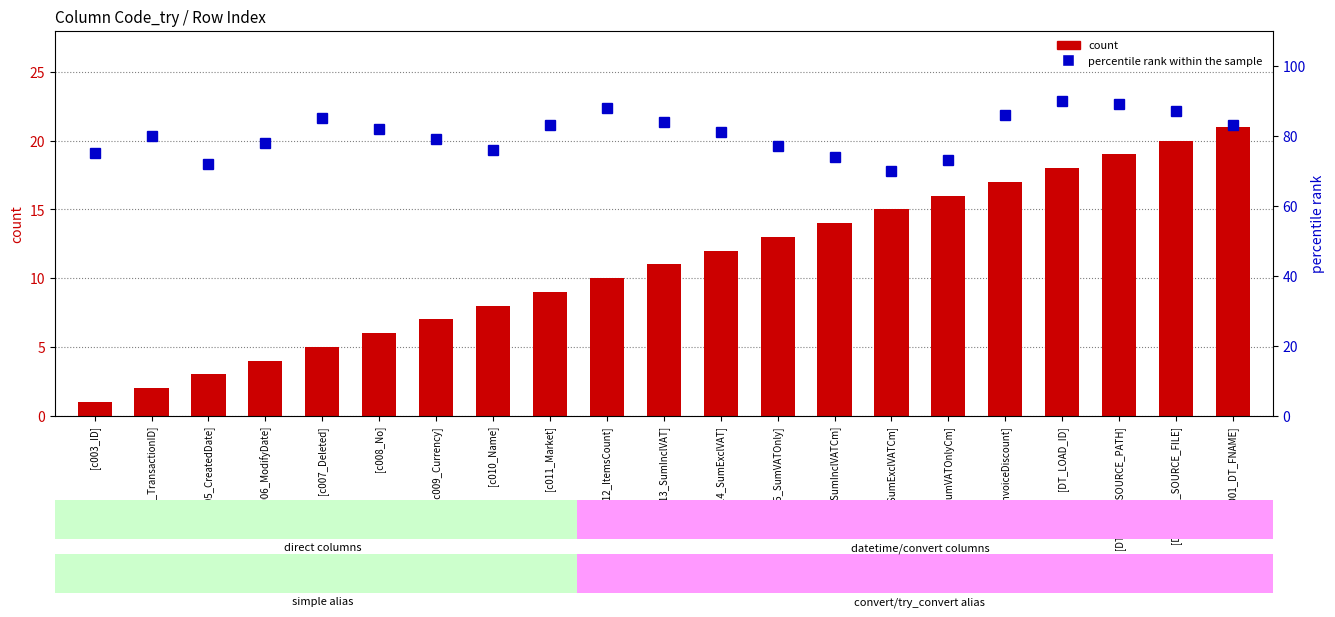

What is the spread (max minus min) of values at [DT_LOAD_SOURCE_PATH]?

70